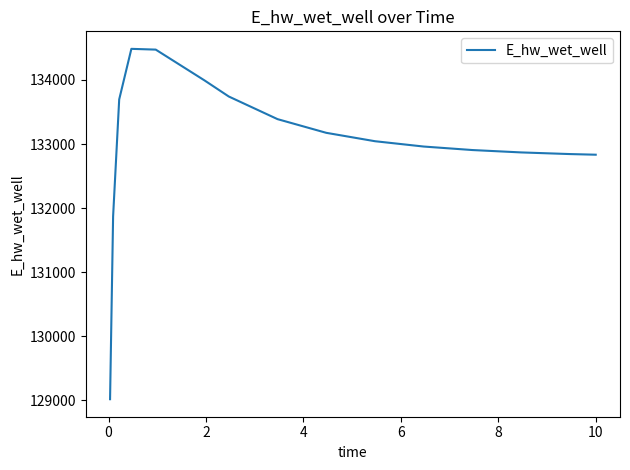

What is the maximum value shown in the chart?

134485.4